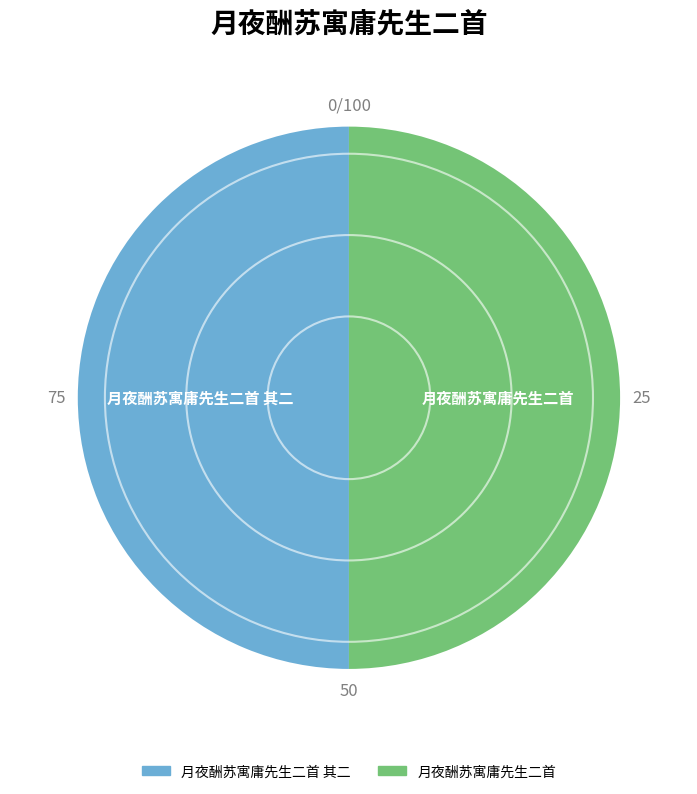

Count the number of slices in the pie.

2